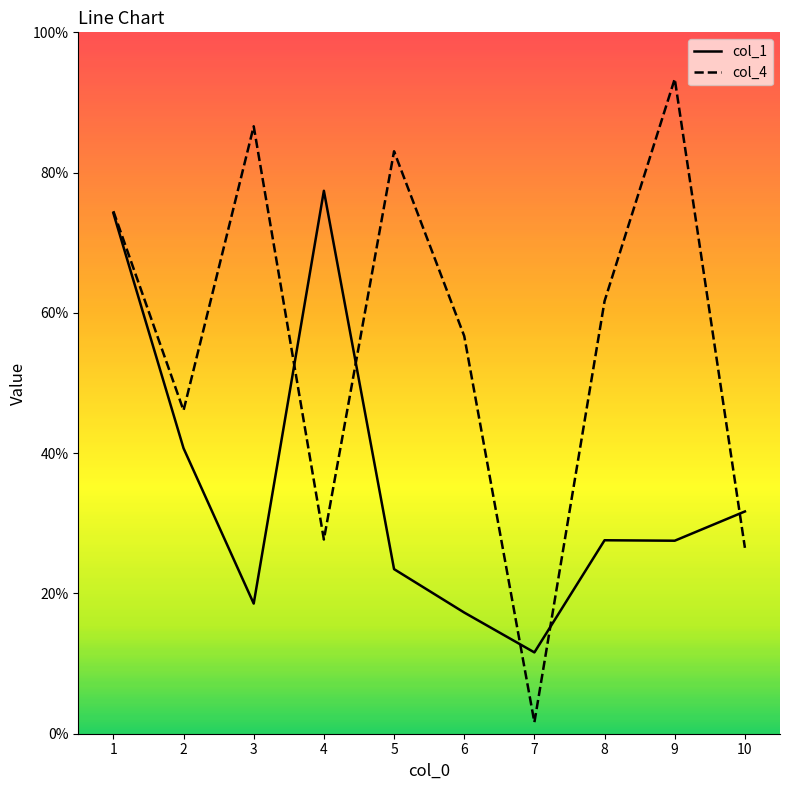

At which category does col_1 reach its first local peak?

4